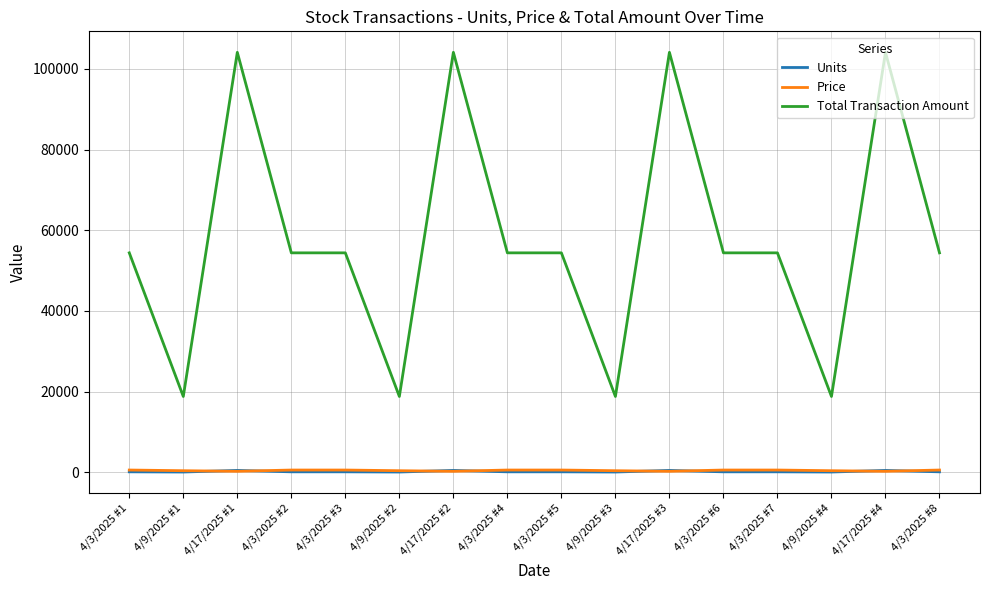

Read the Units value at 4/3/2025 #8.

100.0